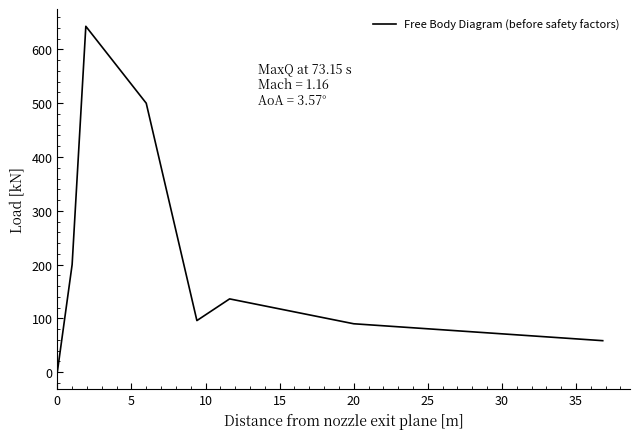

What is the sum of all values?

1723.7